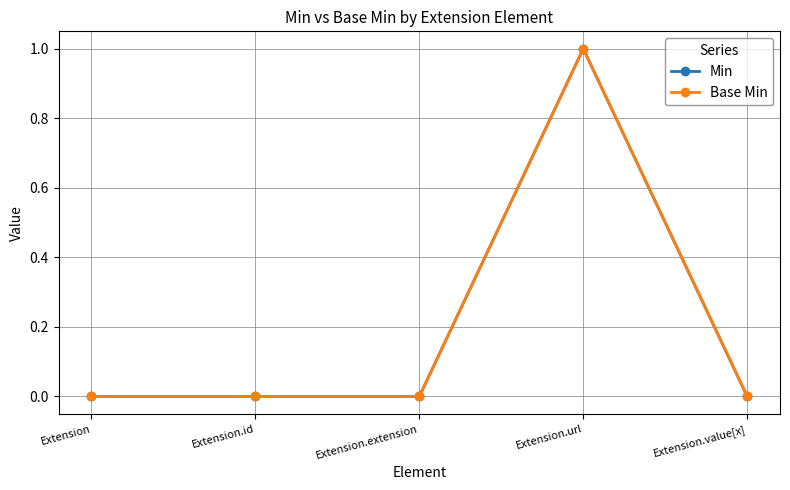

The value of Min at Extension.extension is 0. True or false?

True